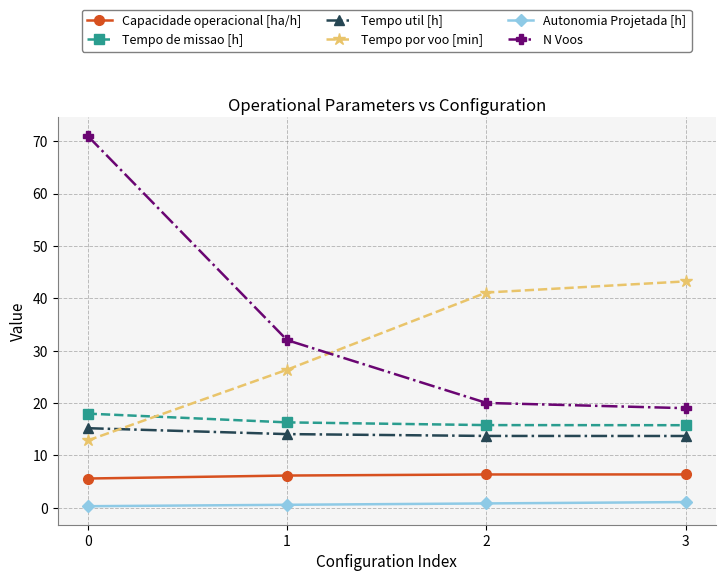

At 1, list the series in order from smallest to largest.

Autonomia Projetada [h], Capacidade operacional [ha/h], Tempo util [h], Tempo de missao [h], Tempo por voo [min], N Voos